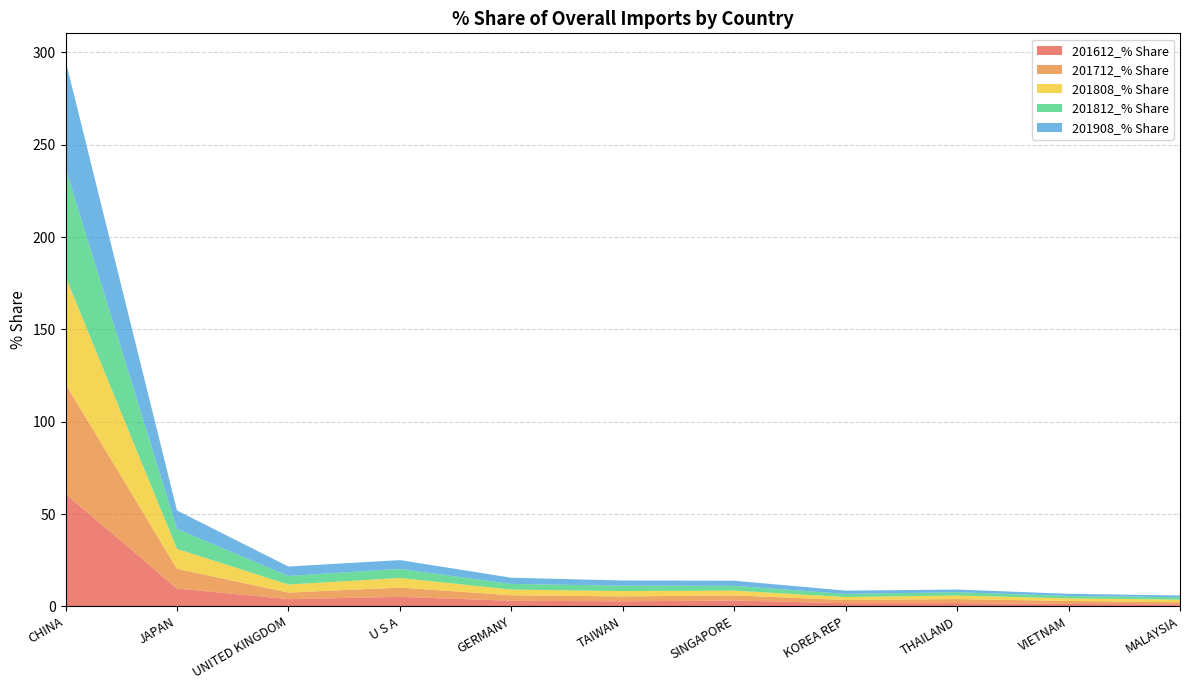

Reading left to right, what are all the values shown in this chart?

201612_% Share: 60.9	9.7	3.9	5.1	3.0	2.7	3.2	1.7	1.7	1.3	1.1
201712_% Share: 59.5	10.6	3.5	5.0	3.0	2.6	2.8	1.7	2.2	1.6	1.1
201808_% Share: 58.2	10.8	4.4	5.2	3.1	2.9	2.6	1.6	2.0	1.4	1.5
201812_% Share: 58.6	10.8	4.6	4.9	3.0	2.9	2.6	1.7	1.8	1.3	1.3
201908_% Share: 58.4	10.0	5.1	4.8	3.4	2.8	2.8	1.8	1.5	1.2	1.0